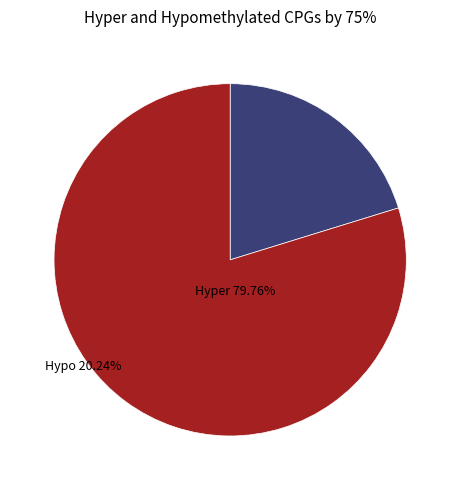

How many slices are in this pie chart?

2